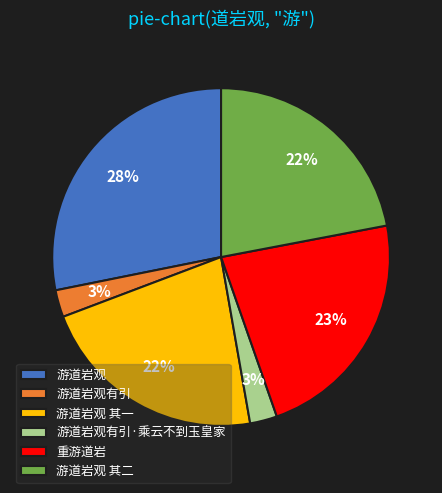

Count the number of slices in the pie.

6